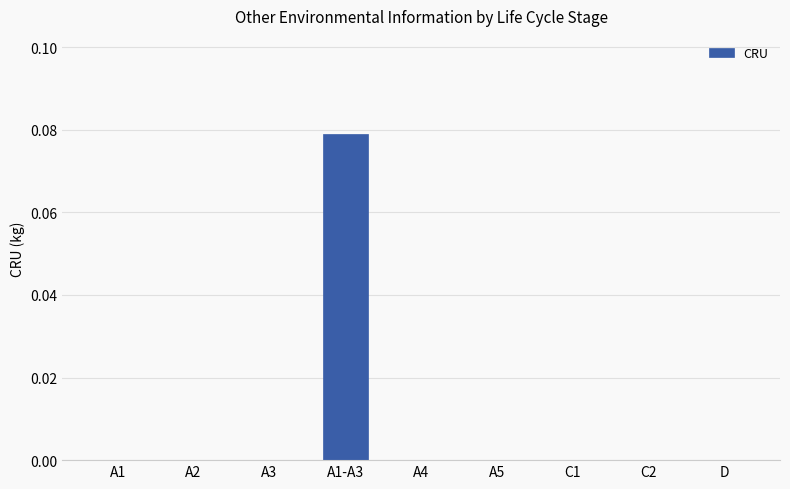

Between A5 and A1-A3, which is larger?

A1-A3